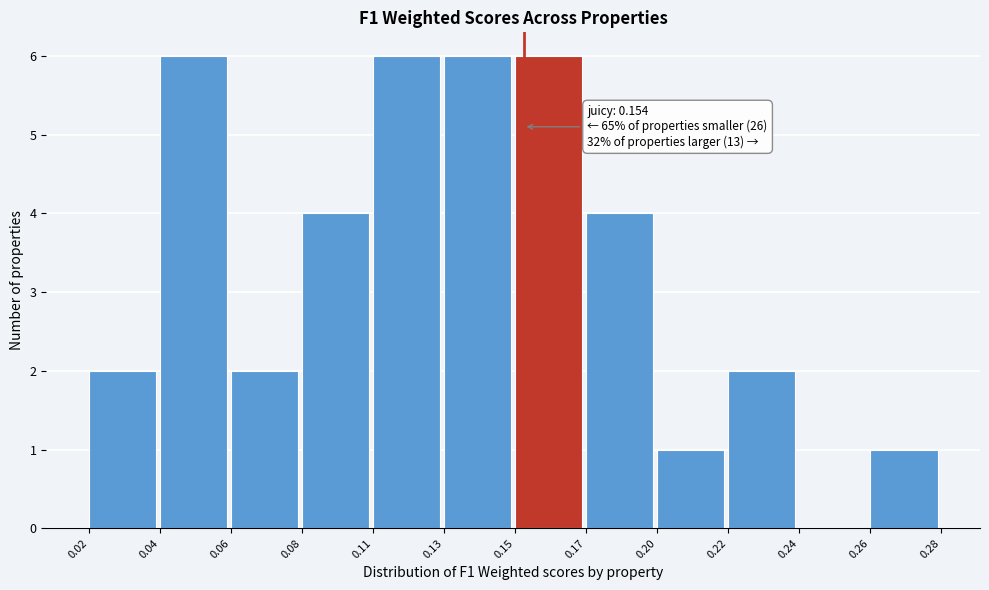

Reading left to right, list all the values displayed in this chart.

0.02=2	0.04=6	0.06=2	0.08=4	0.11=6	0.13=6	0.15=6	0.17=4	0.20=1	0.22=2	0.24=0	0.26=1